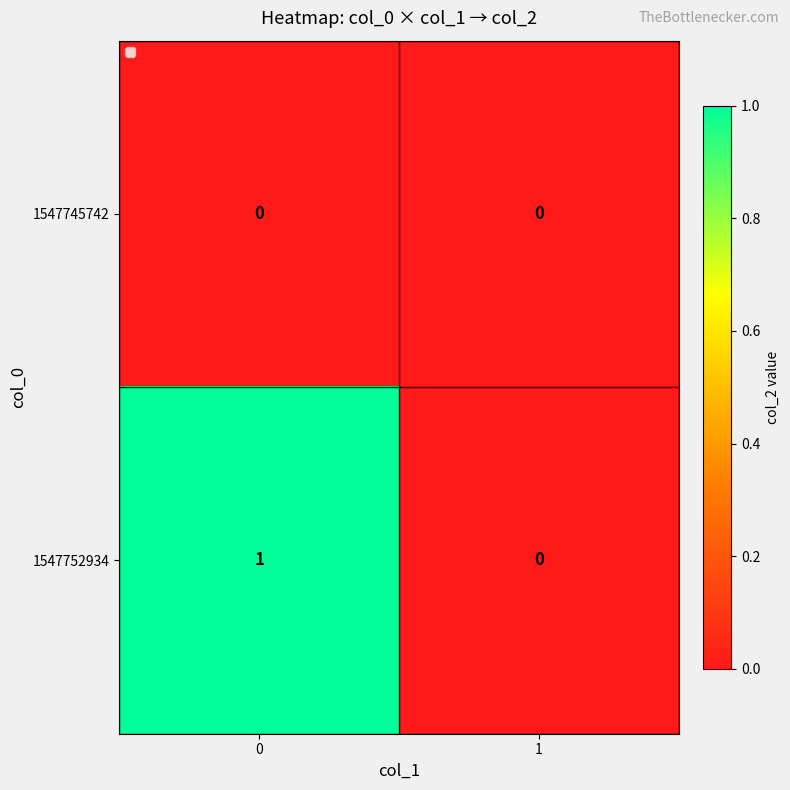

Between 0 and 1, which series saw the biggest shift?

1547752934